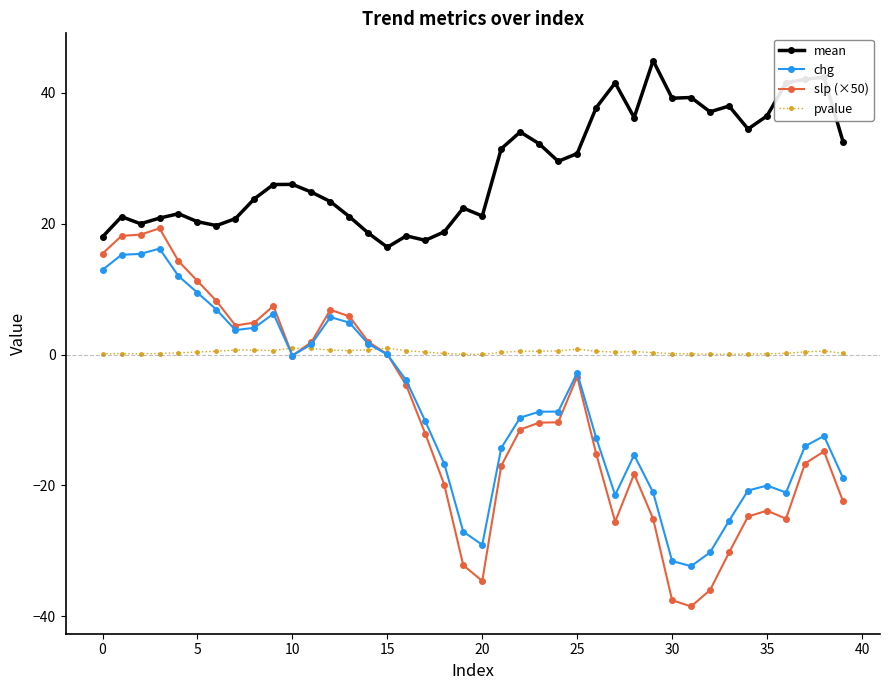

What is the maximum value shown in the chart?

44.9